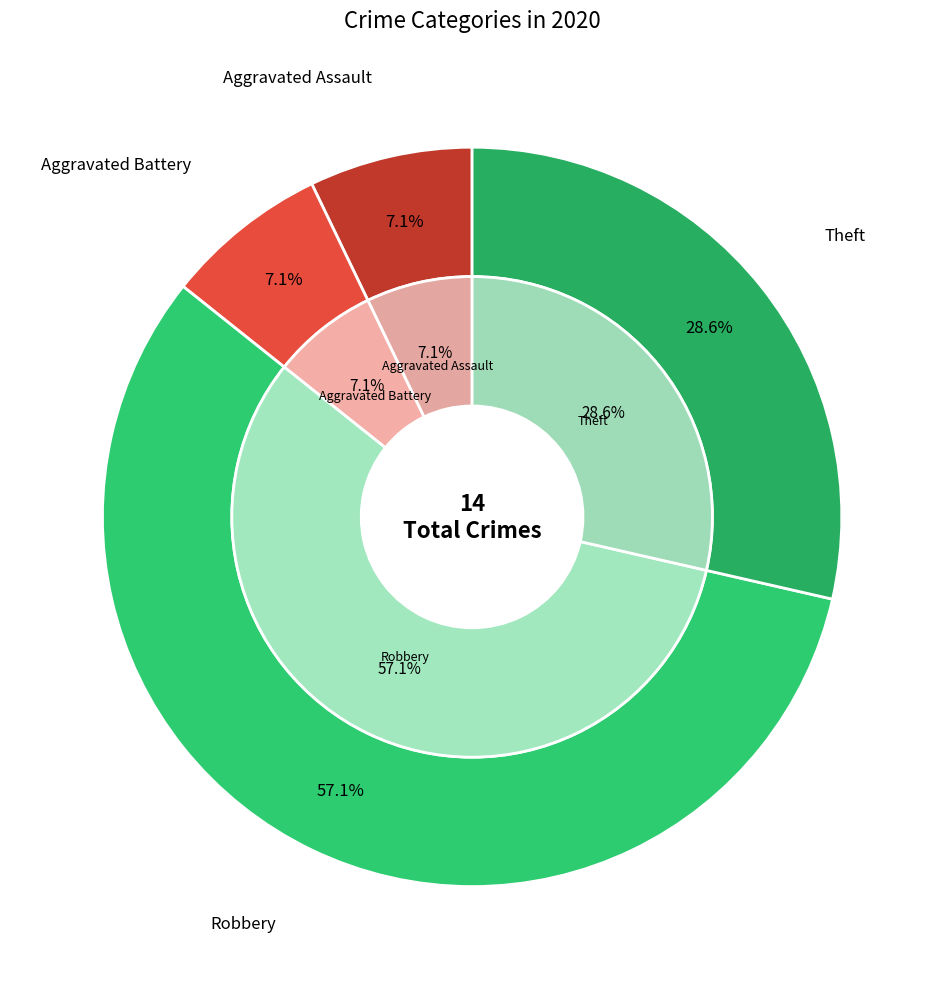

To the nearest percent, what percentage of the pie is Theft?

29%